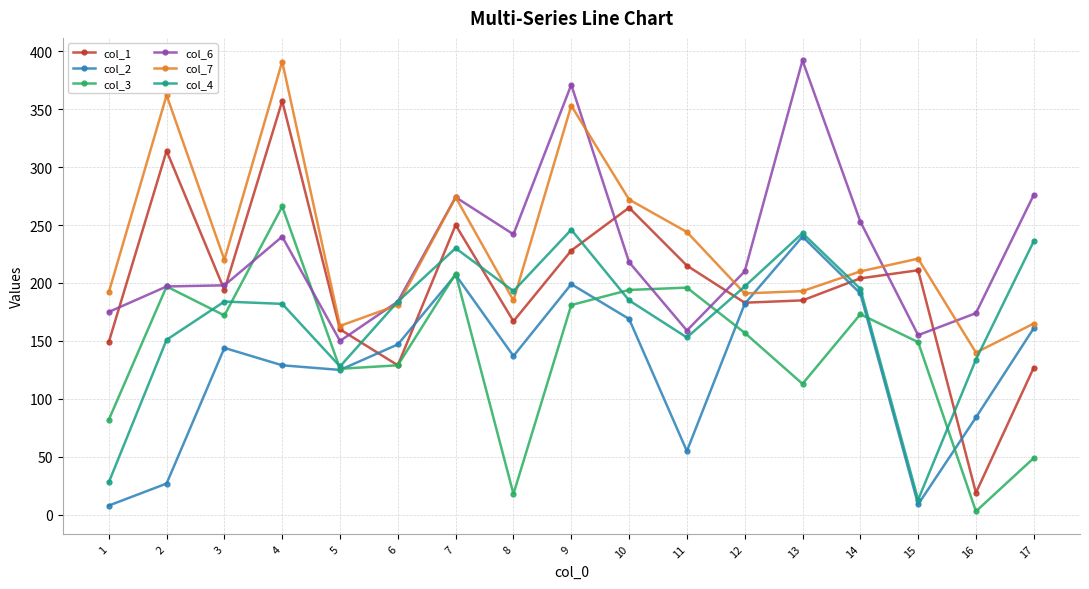

The col_2 series shows 240 at 13. True or false?

True